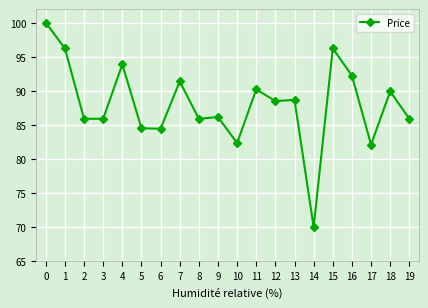

What is the smallest value displayed?

70.0